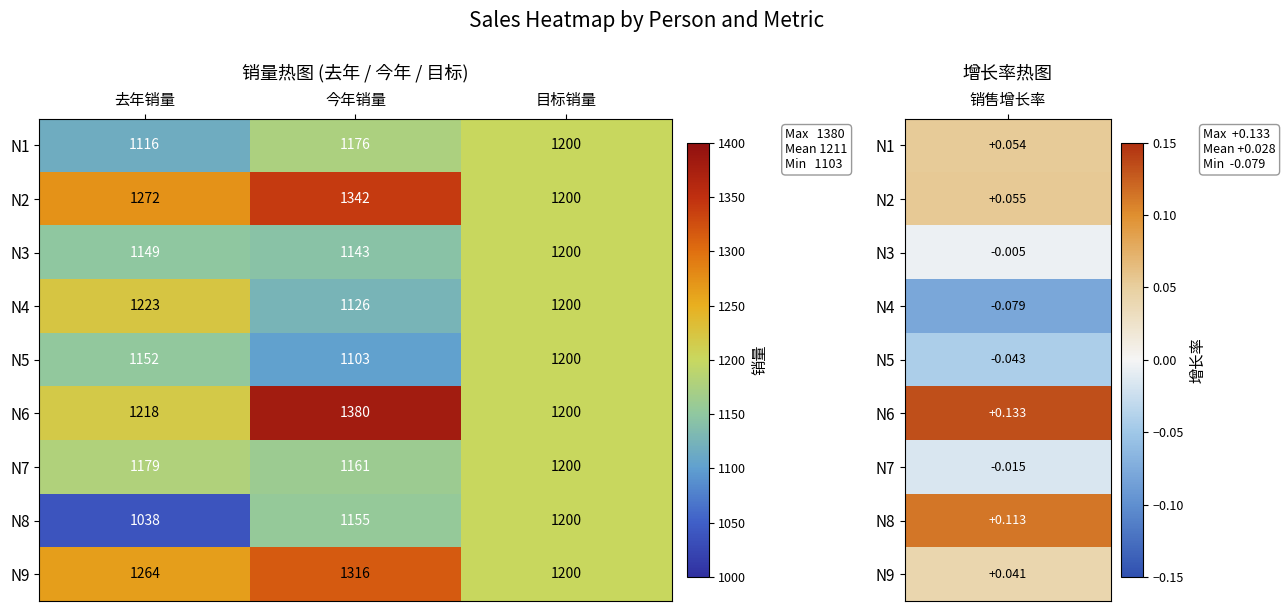

Which series has the largest range (max minus min)?

N6